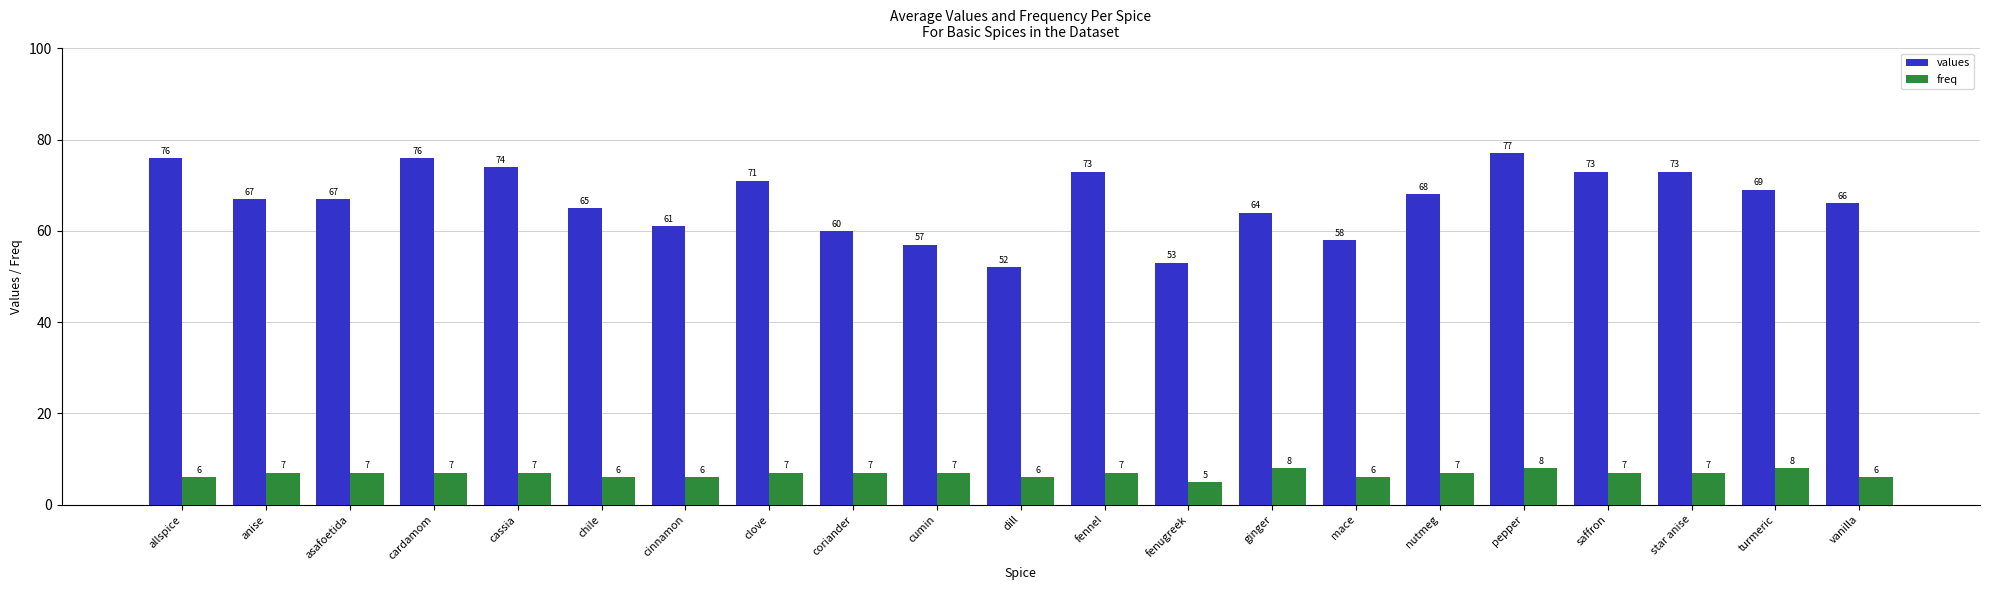

At which category is the sum across all series the highest?

pepper